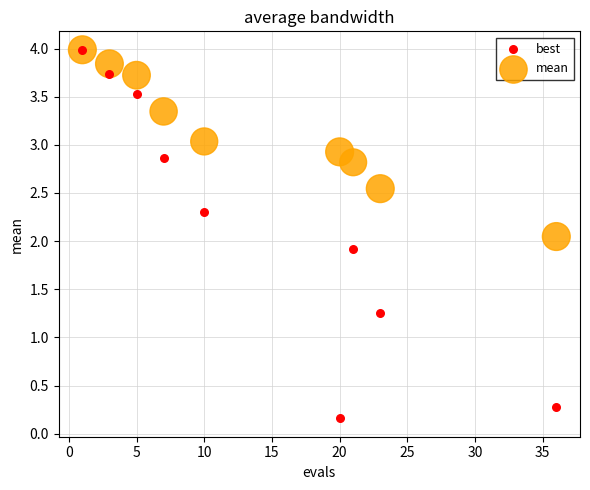

What are all the series names shown in the legend?

best, mean